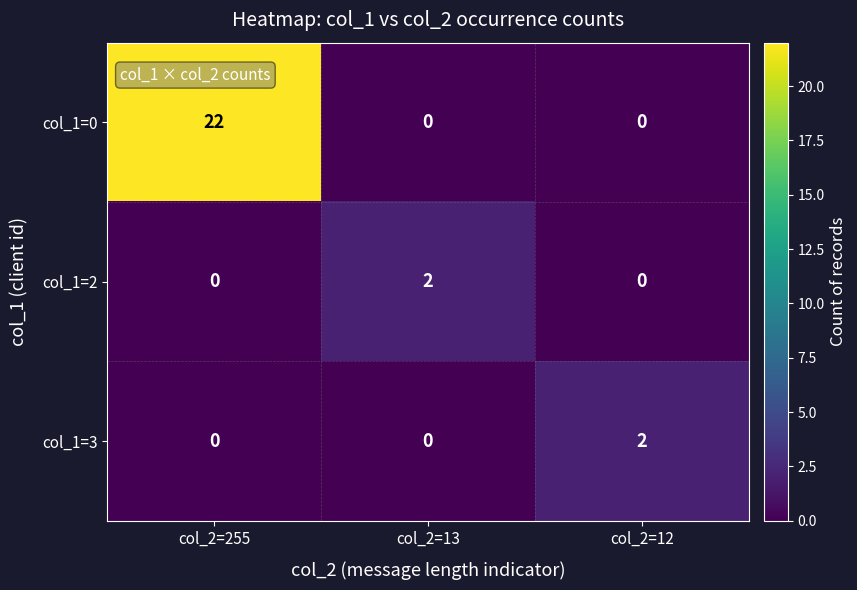

The col_1=2 series shows 1 at col_2=13. True or false?

False